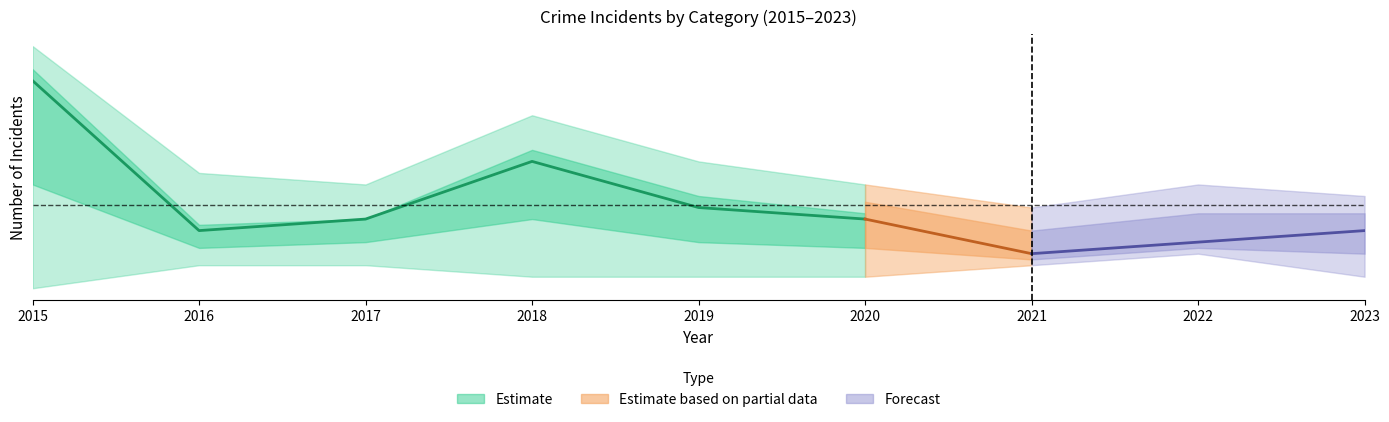

How many interior local peaks does the Robbery series have?

1